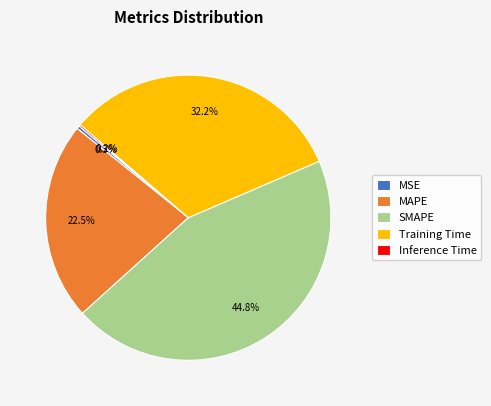

Does MAPE represent more than half of the total?

No